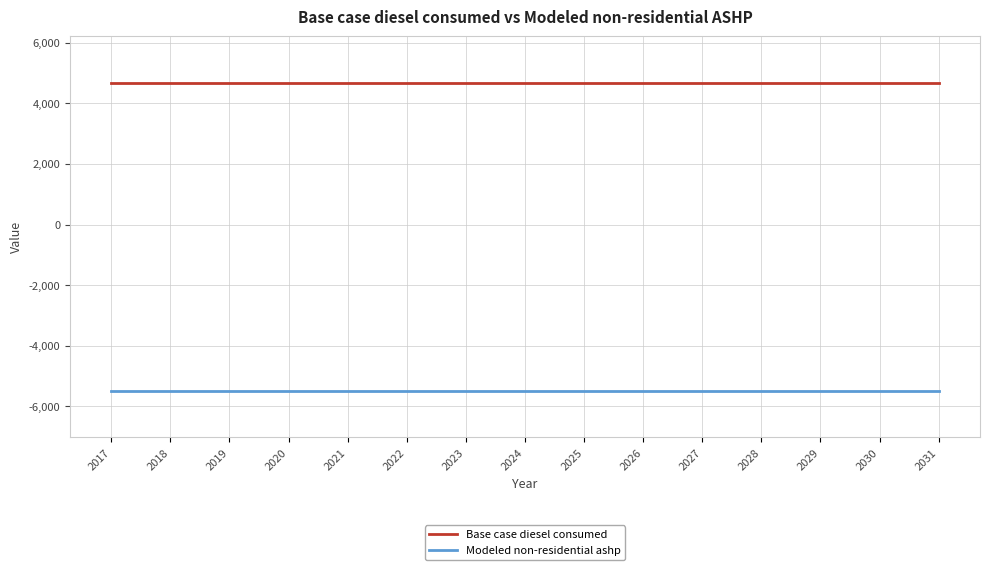

The value of Base case diesel consumed at 2019 is 4686.4. True or false?

True